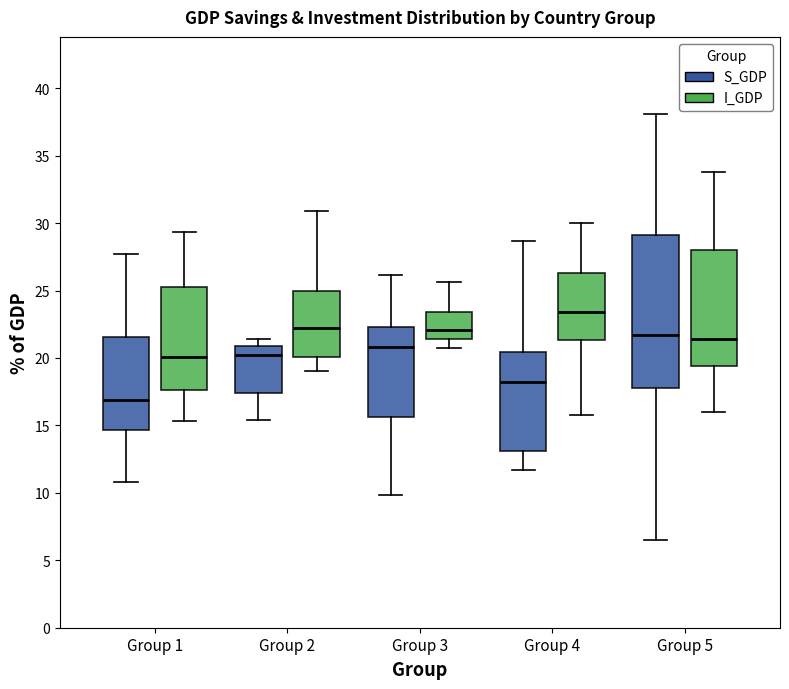

Where does the median line of the box for Group 4 (I_GDP) sit on the y-axis? The values are not printed on the chart, so give them approximately, as read against the axis.

23.5